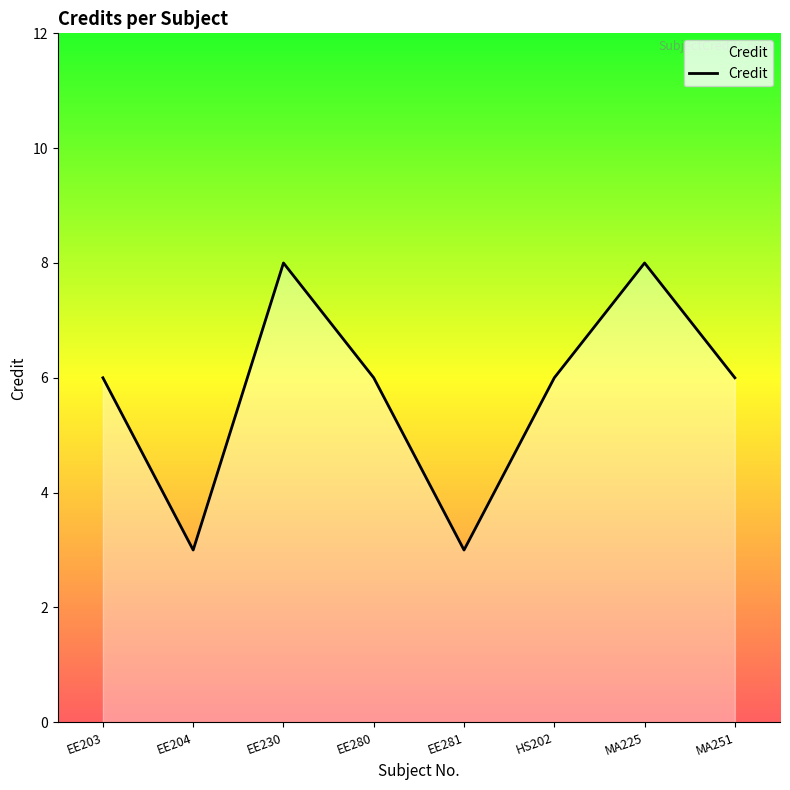

Does the chart display data point markers on the line(s)?

No